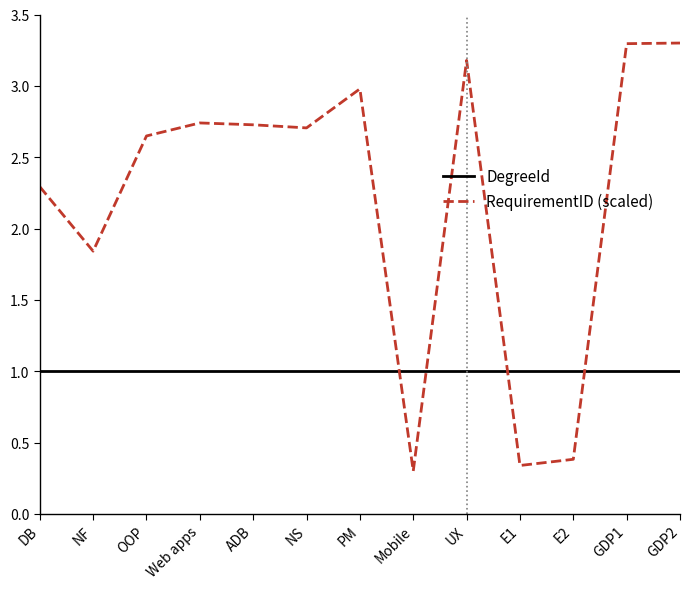

What position from the left is DB?

1